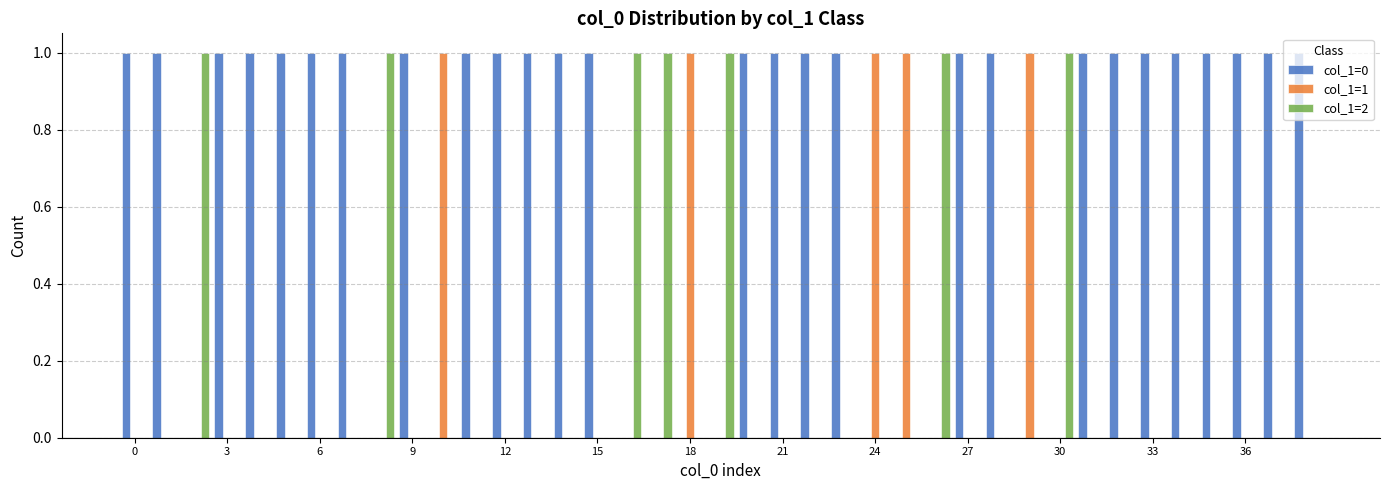

Reading left to right, list all the values displayed in this chart.

col_1=0: 1	1	0	1	1	1	1	1	0	1	0	1	1	1	1	1	0	0	0	0	1	1	1	1	0	0	0	1	1	0	0	1	1	1	1	1	1	1	1
col_1=1: 0	0	0	0	0	0	0	0	0	0	1	0	0	0	0	0	0	0	1	0	0	0	0	0	1	1	0	0	0	1	0	0	0	0	0	0	0	0	0
col_1=2: 0	0	1	0	0	0	0	0	1	0	0	0	0	0	0	0	1	1	0	1	0	0	0	0	0	0	1	0	0	0	1	0	0	0	0	0	0	0	0